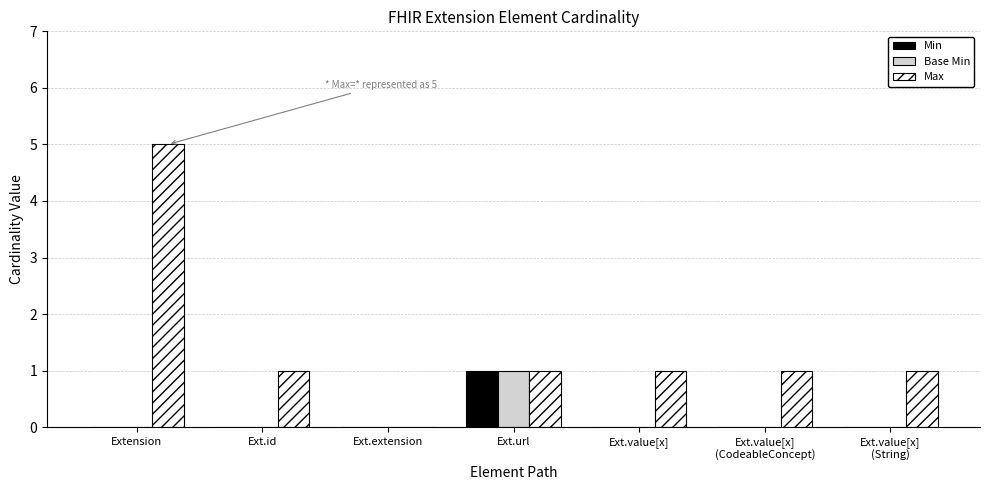

Which series changed the most between Extension and Ext.extension?

Max